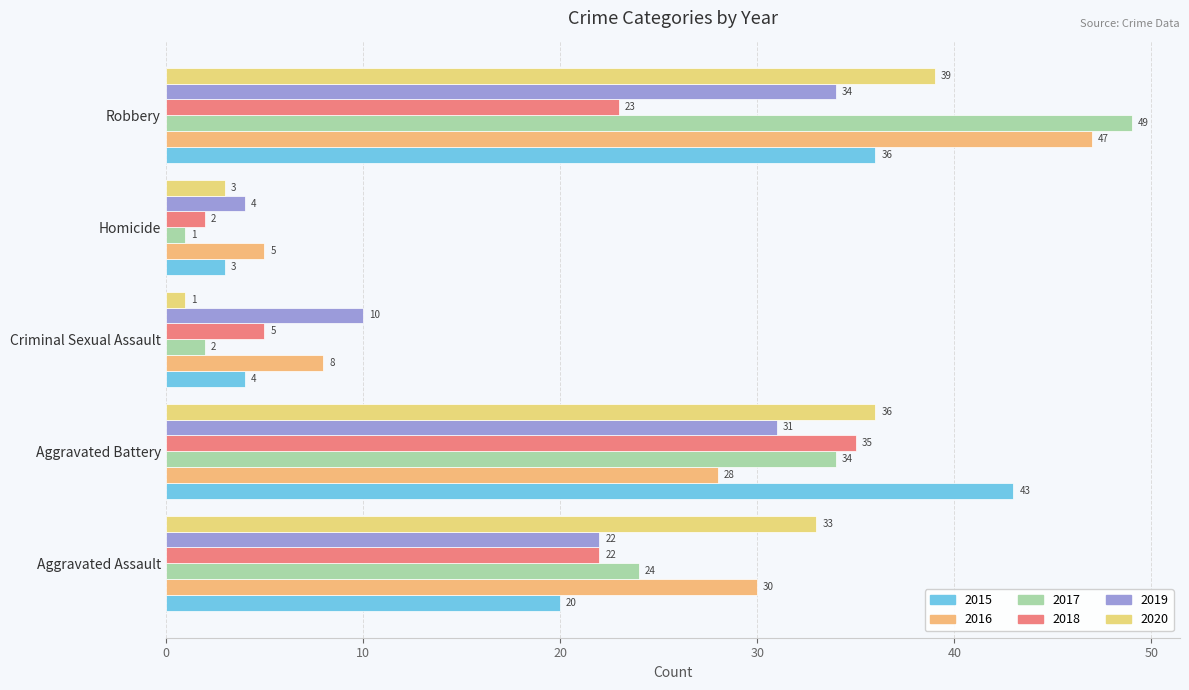

What is the label of the 2nd bar from the right?

Homicide